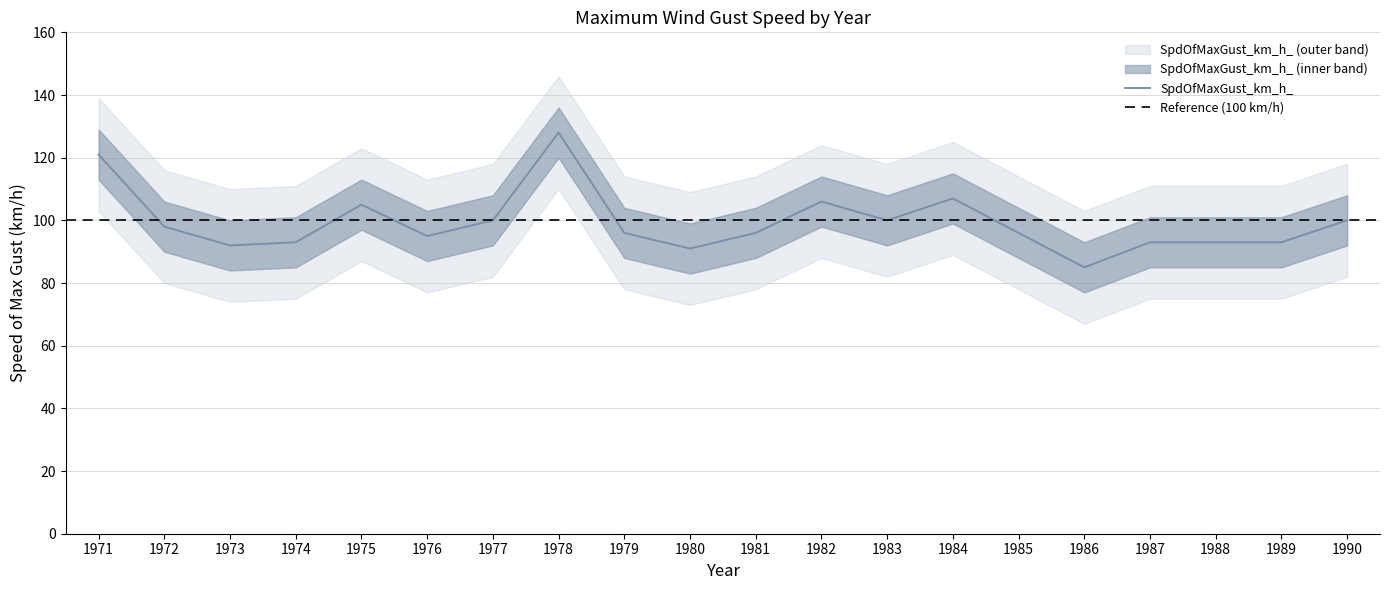

Is it true that the value at 1972 is 98?

True